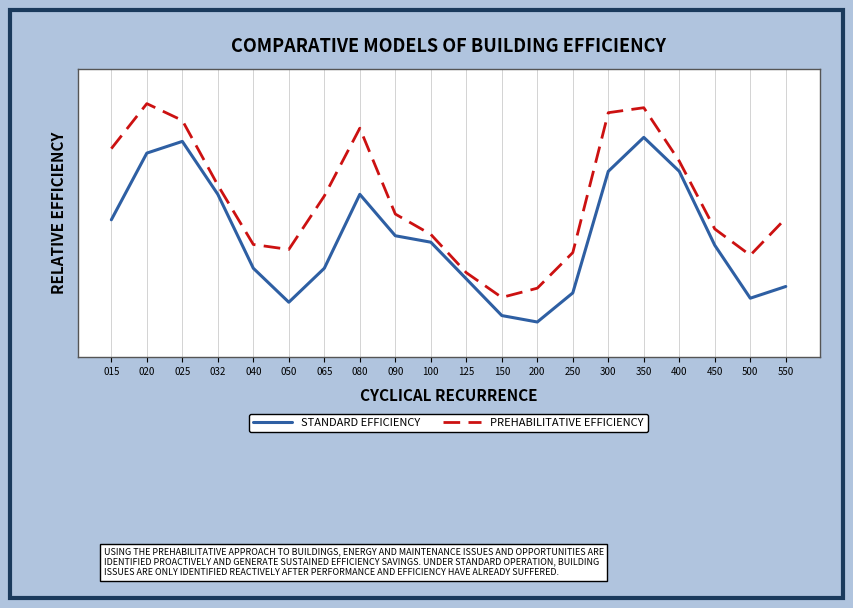

True or false: STANDARD EFFICIENCY has a value of 1.0 at 350.

False